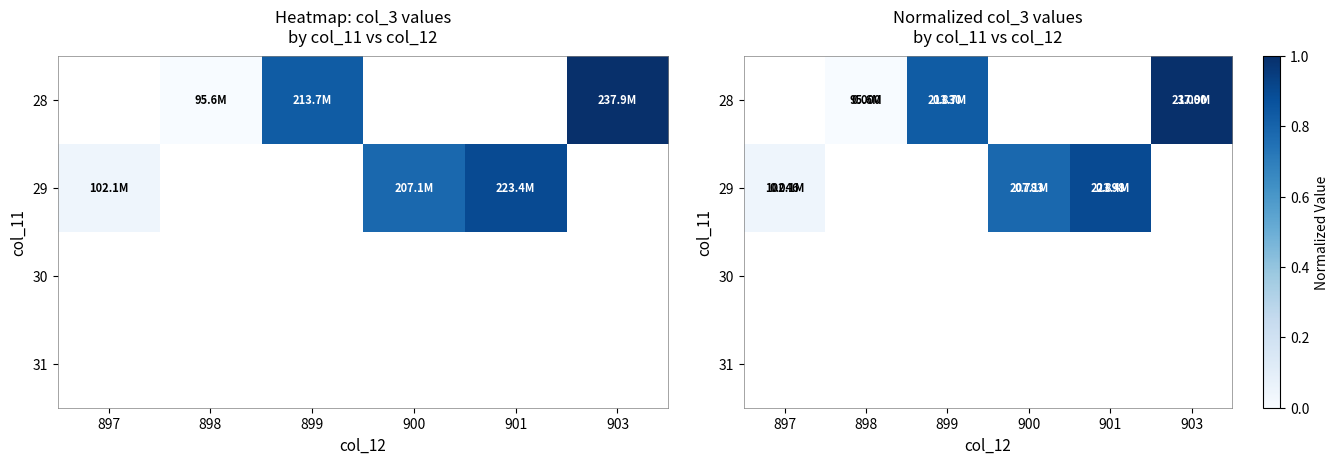

List the series in order of their overall mean, highest first.

28, 29, 30, 31